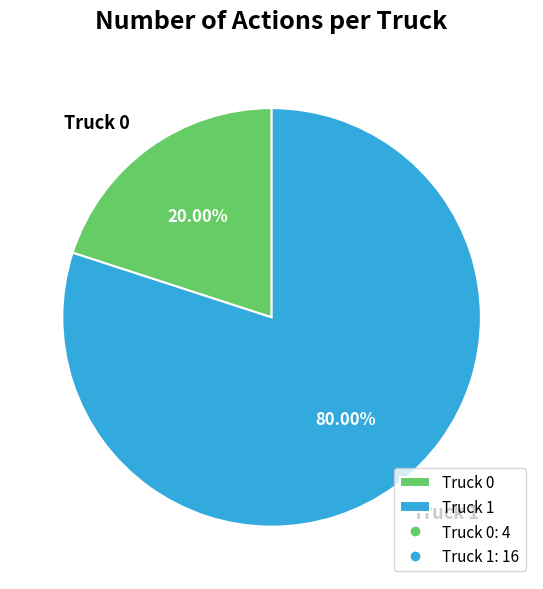

Which category has the smallest portion of the pie?

Truck 0